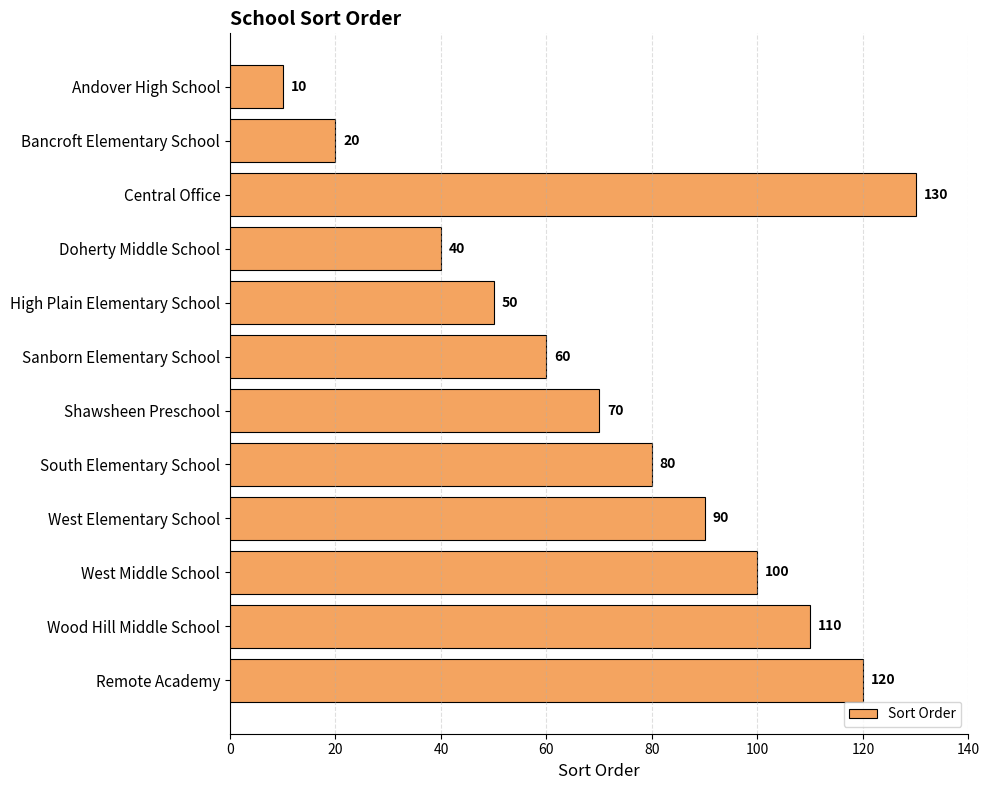

Between Central Office and Bancroft Elementary School, which is larger?

Central Office